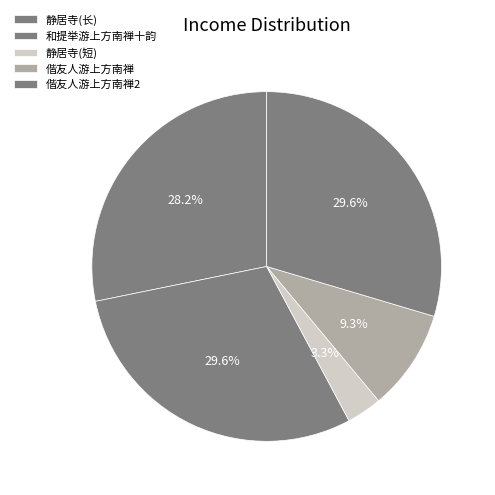

Count the number of slices in the pie.

5